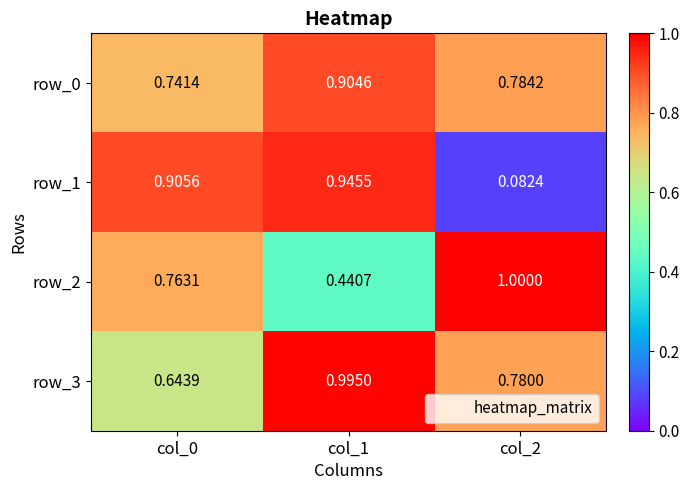

At which label is row_1 closest to 0?

col_2